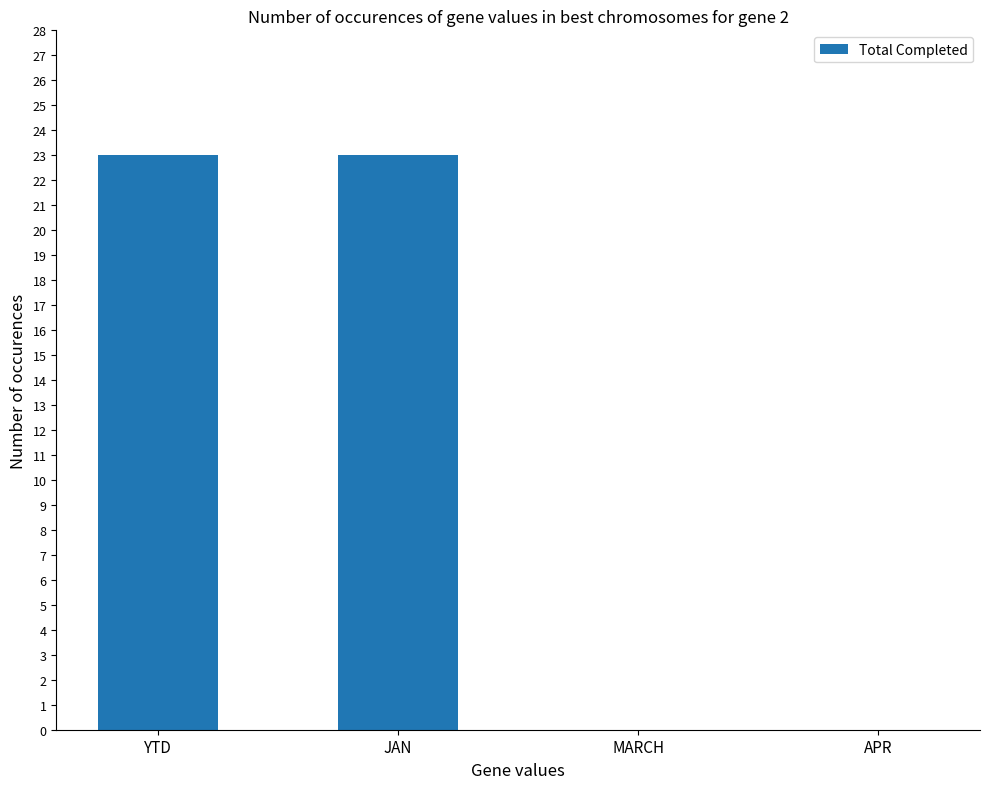

Reading left to right, list all the values displayed in this chart.

23	23	0	0